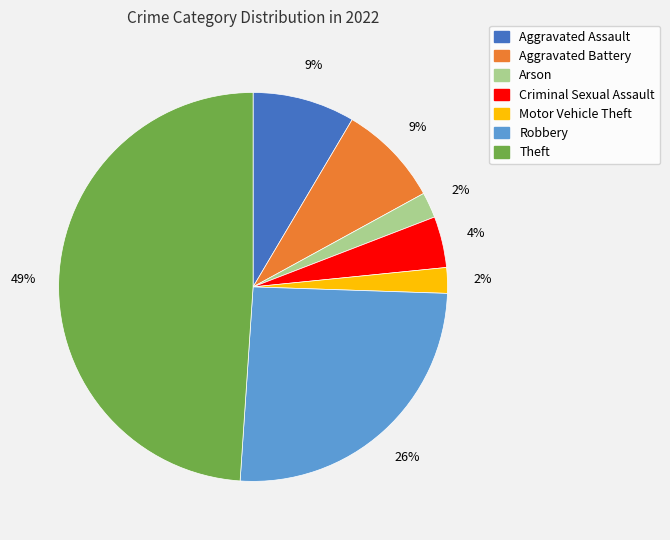

What is the ratio of the value at Motor Vehicle Theft to the value at Criminal Sexual Assault?

0.5